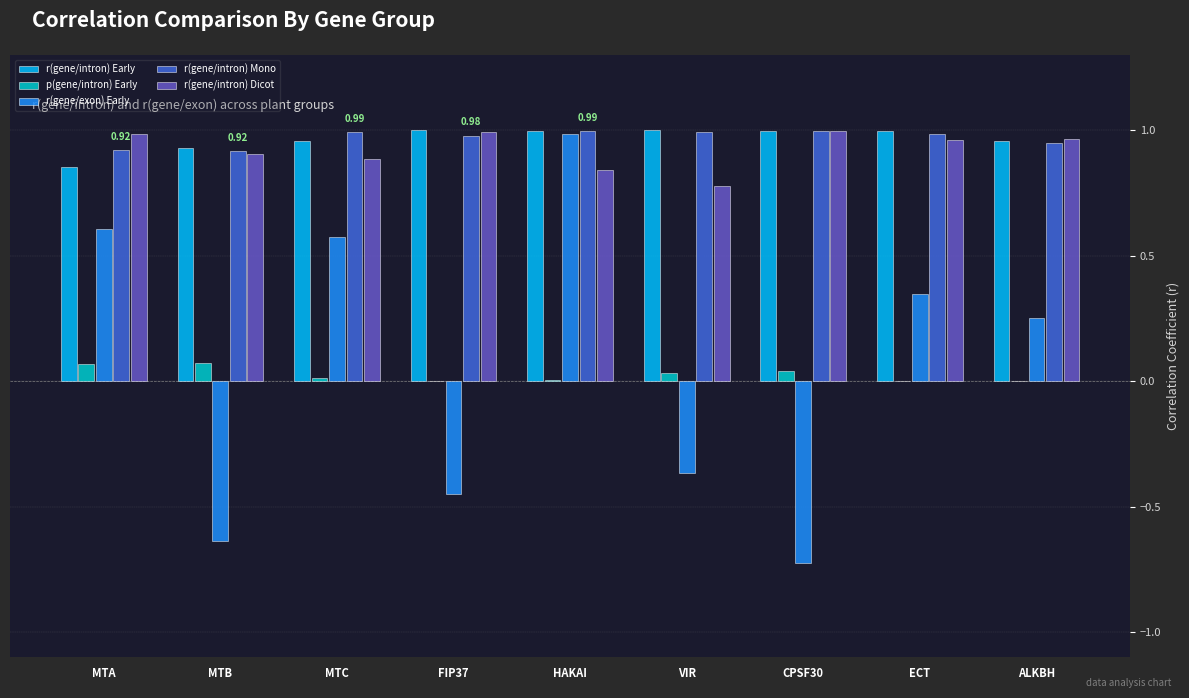

At which category is the sum across all series the highest?

HAKAI